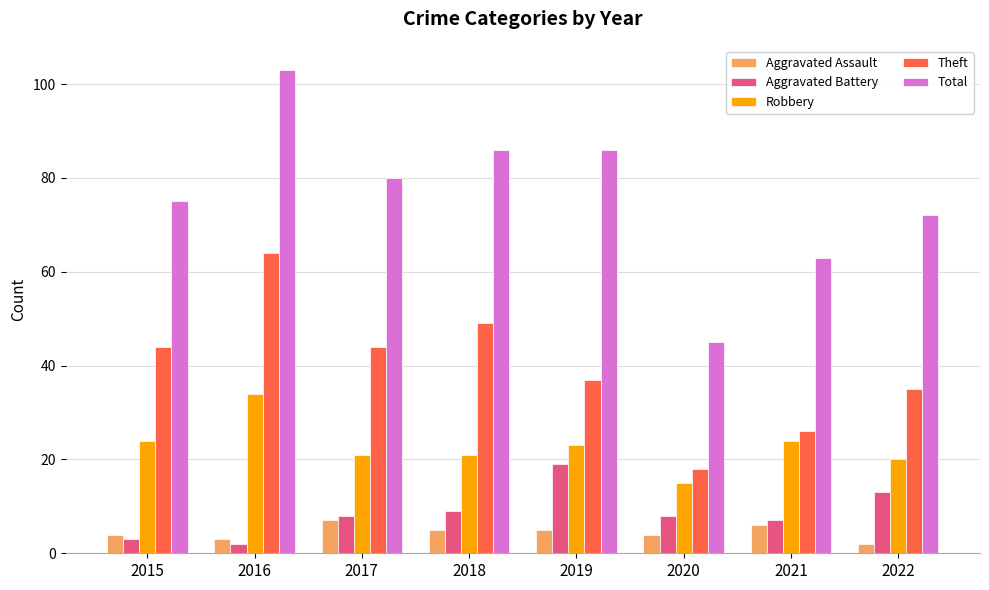

What is the sum of all Total values?

610